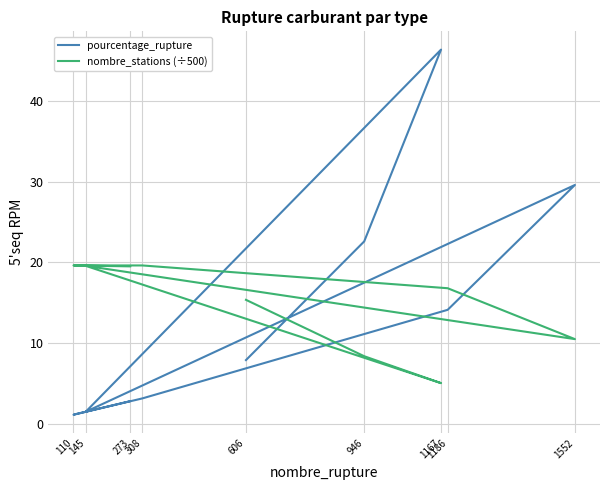

True or false: pourcentage_rupture has more than 1 points higher than both neighbors.

True